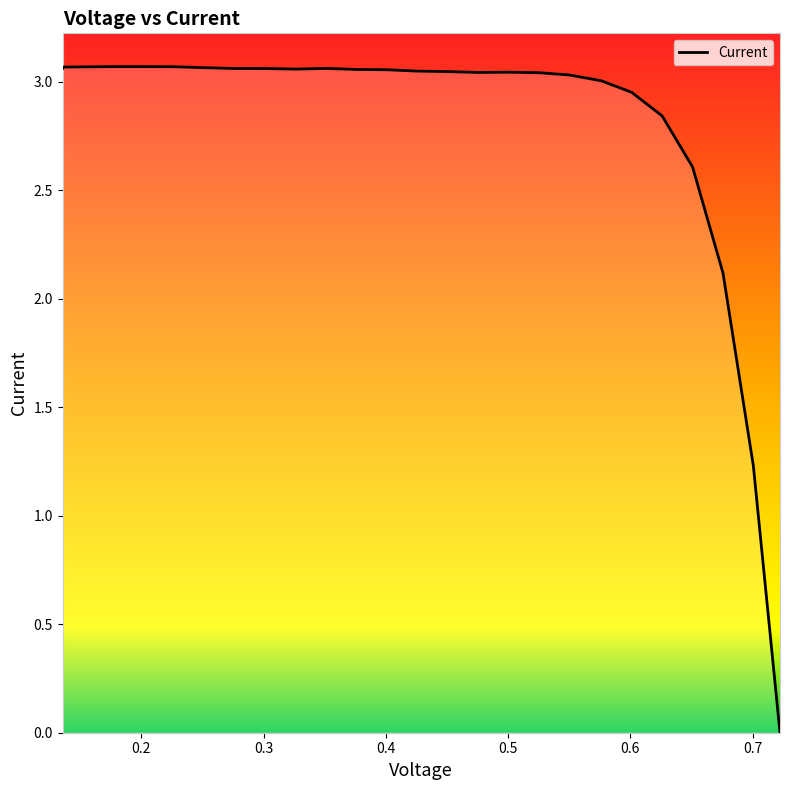

Which has a higher value, 0.3762 or 0.7006?

0.3762